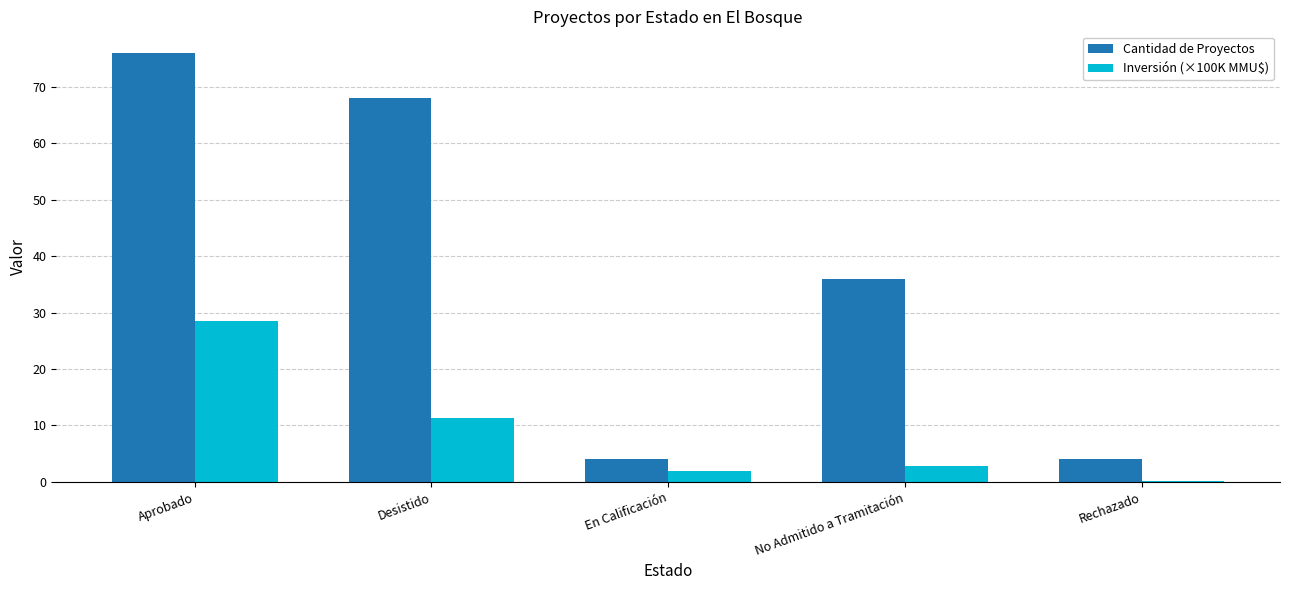

The Cantidad de Proyectos series shows 36.0 at No Admitido a Tramitación. True or false?

True